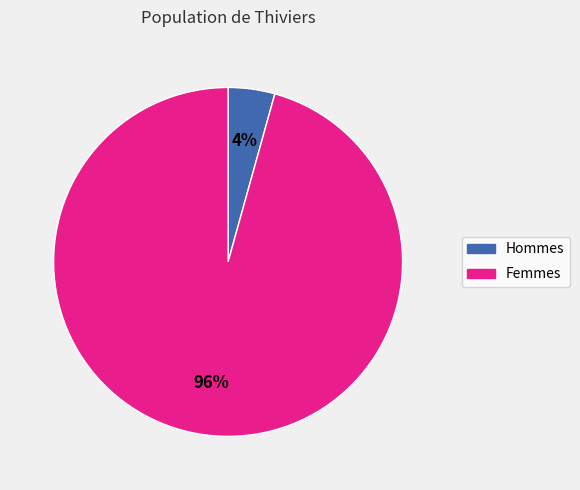

To the nearest percent, what is the average slice percentage?

50%